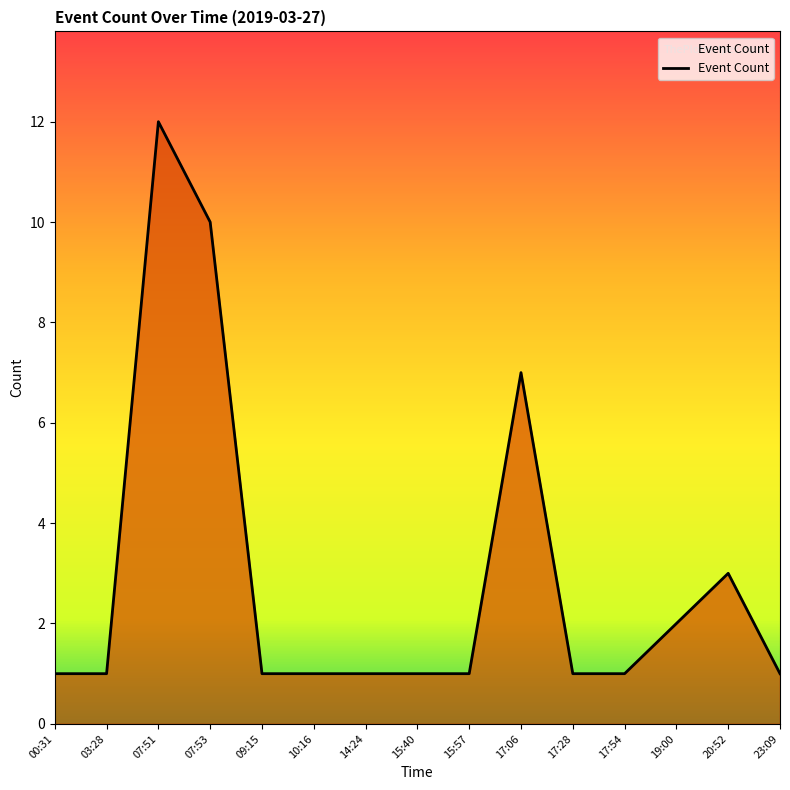

Approximately how many times larger is the value at 23:09 compared to 15:40?

1.0